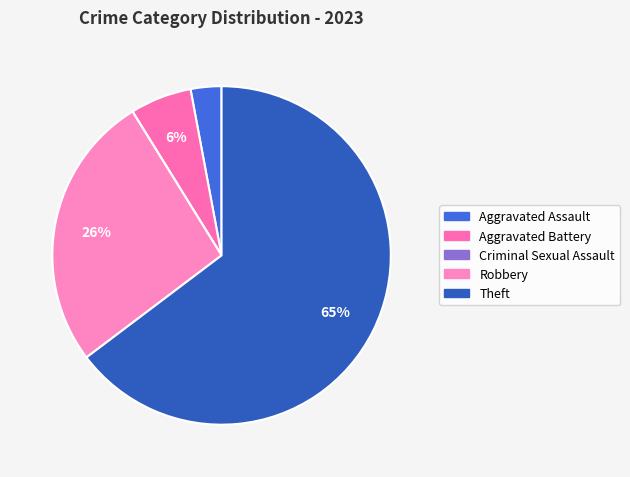

Rank the categories by value from highest to lowest.

Theft, Robbery, Aggravated Battery, Aggravated Assault, Criminal Sexual Assault